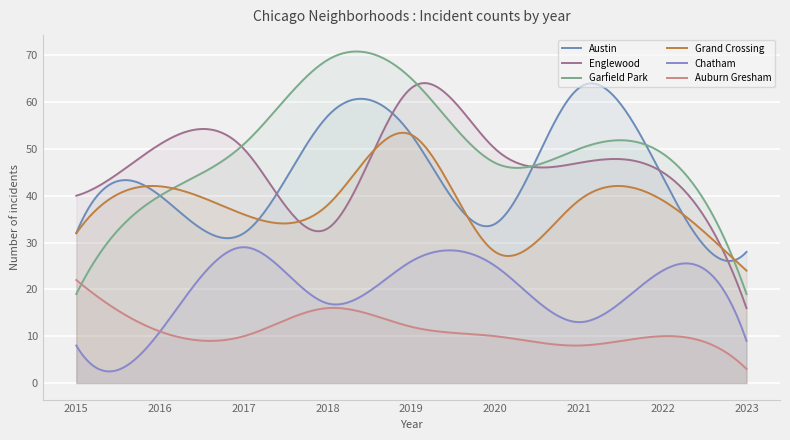

How many data points in Englewood are above 47?

4